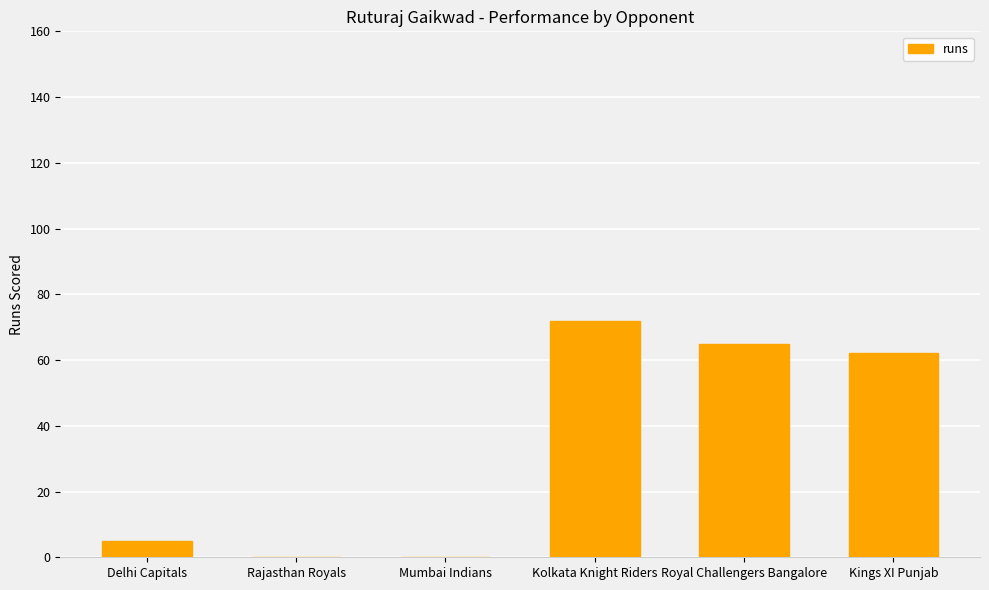

The value at Royal Challengers Bangalore is 65. True or false?

True